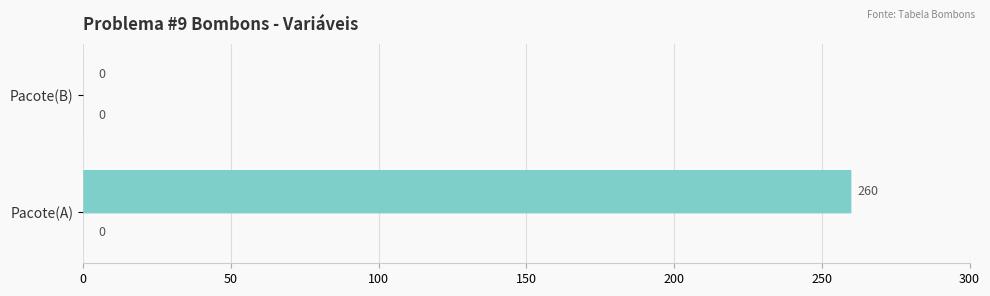

Which series has the largest range (max minus min)?

Pacote(A)